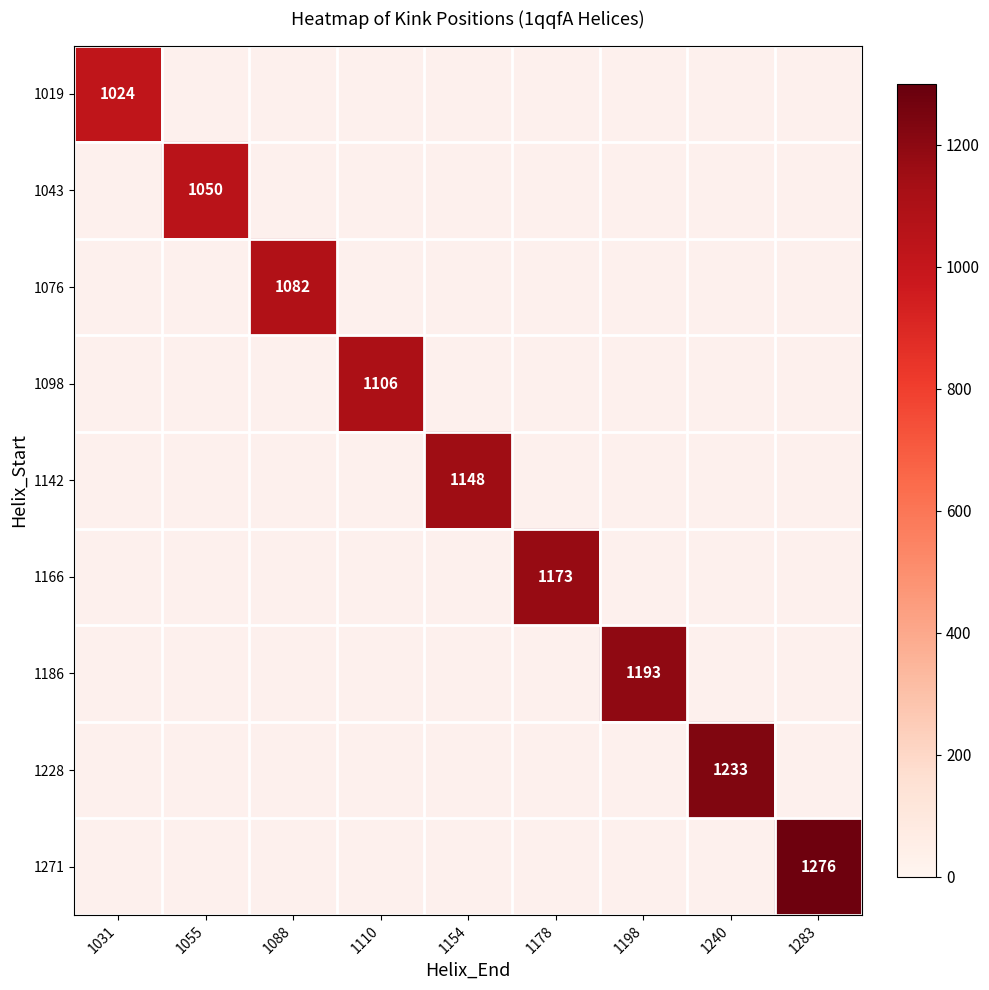

The 1043 series shows 218.8 at 1055. True or false?

False